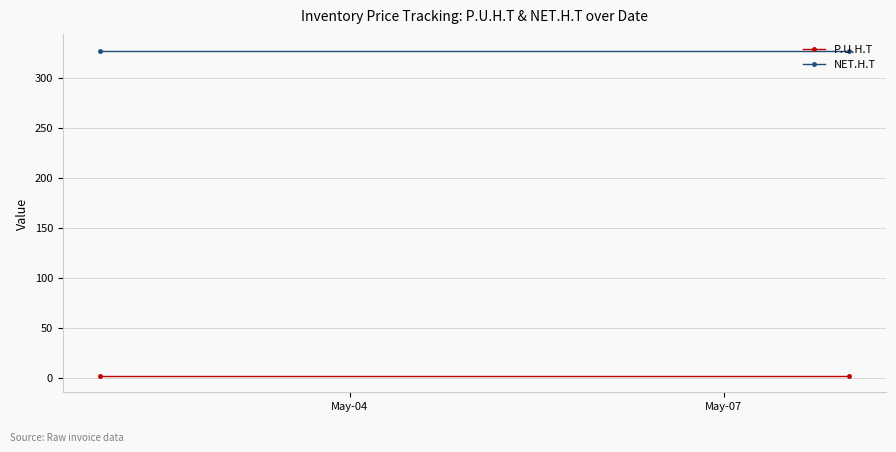

Is it true that NET.H.T equals 327.4 at May-04?

True